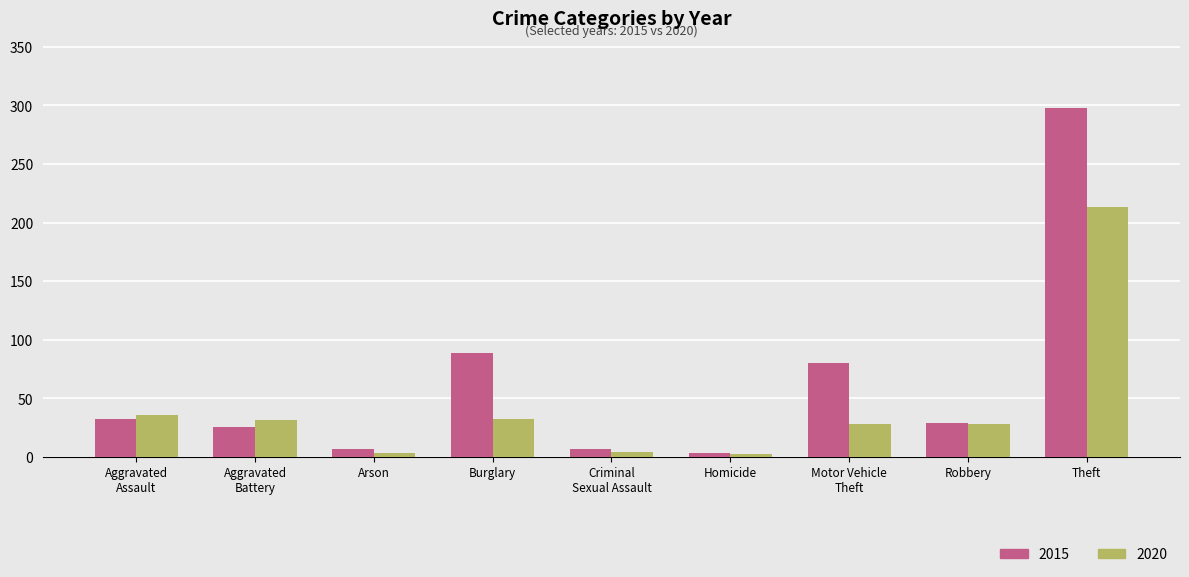

What is the difference between the maximum and second lowest values in the 2015 series?

291